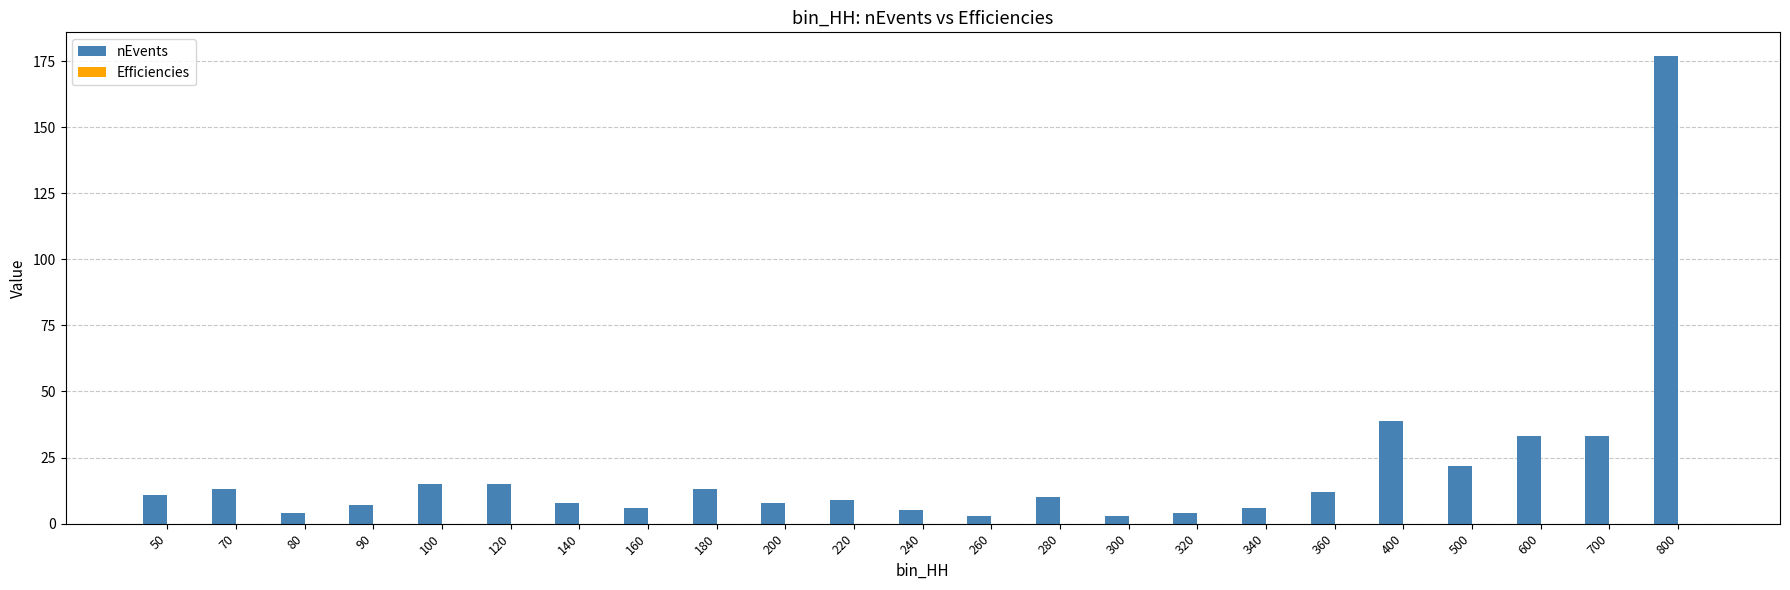

What is the total value across all series at 340?

6.0